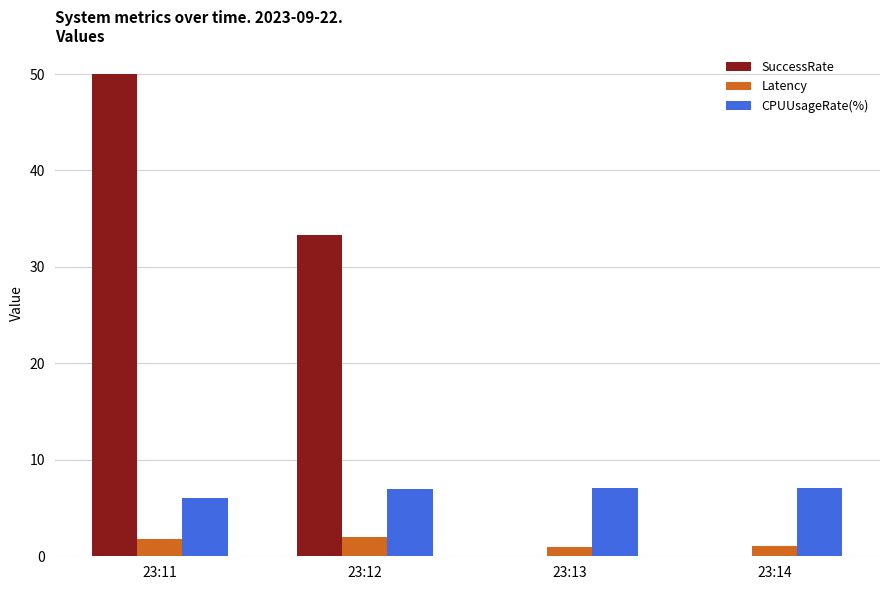

What is the maximum value for CPUUsageRate(%)?

7.1